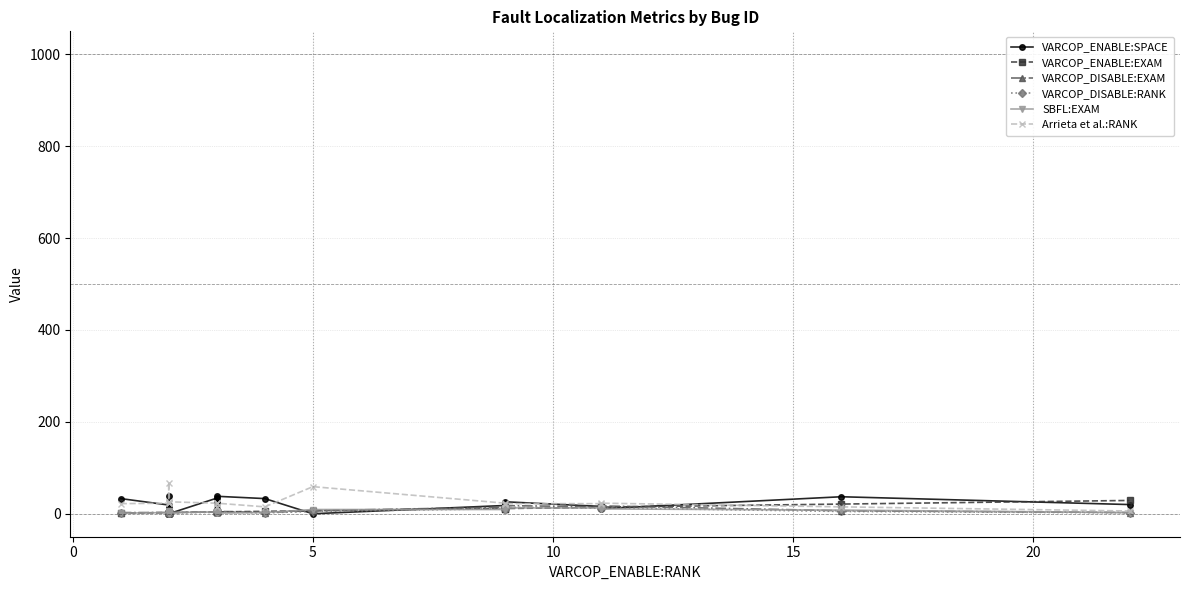

What is the greatest value displayed?

68.0